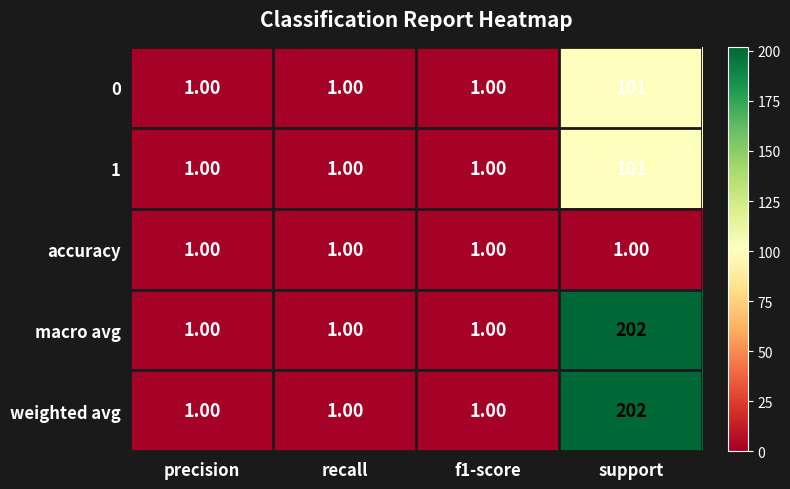

Which category has the highest value across all series?

support